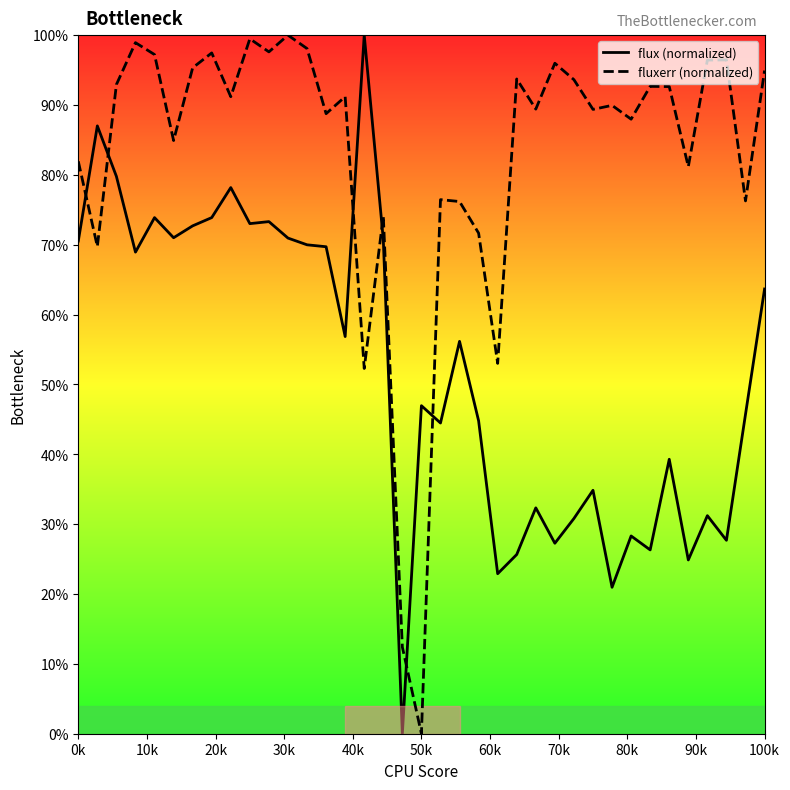

How many lines are shown in the chart?

2